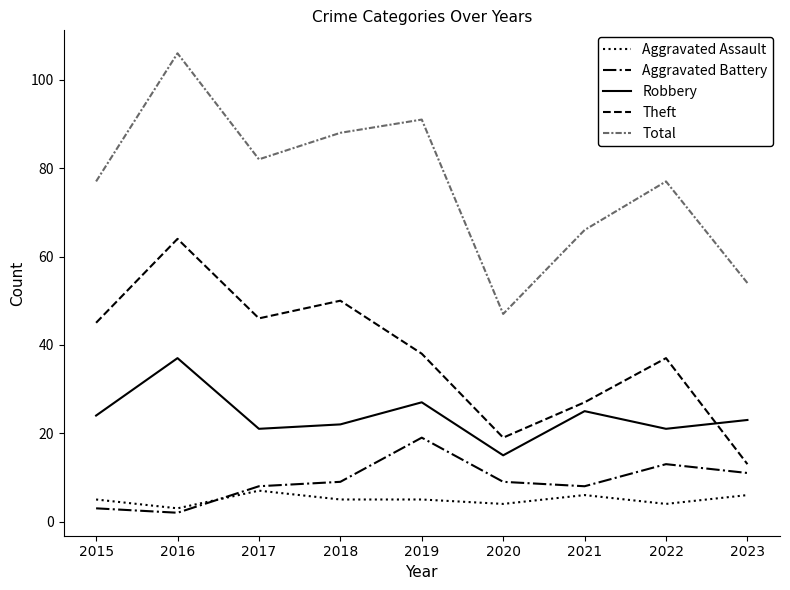

How many values in the Robbery series are below 23?

4